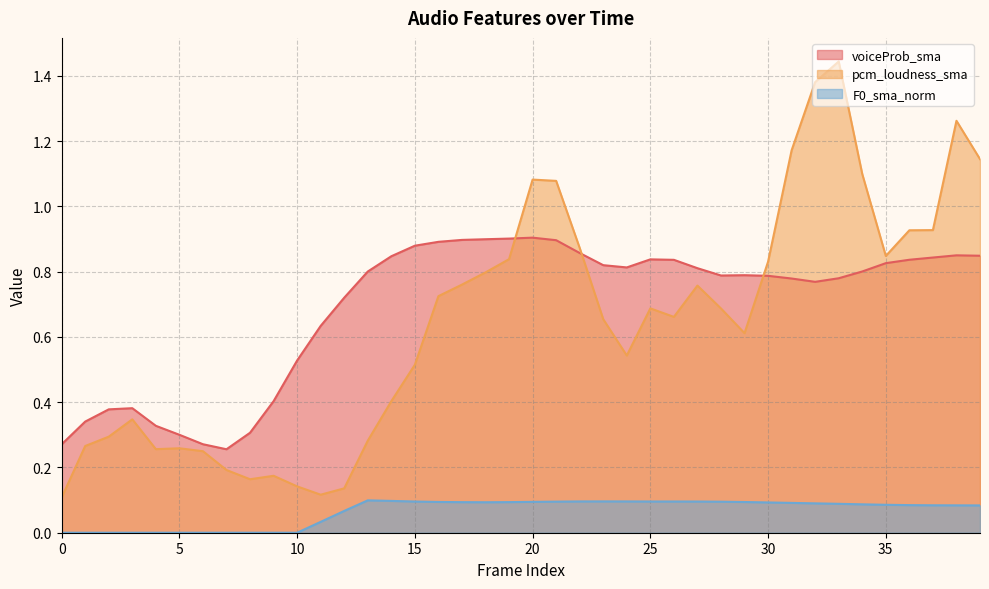

How many categories are shown in the chart?

40